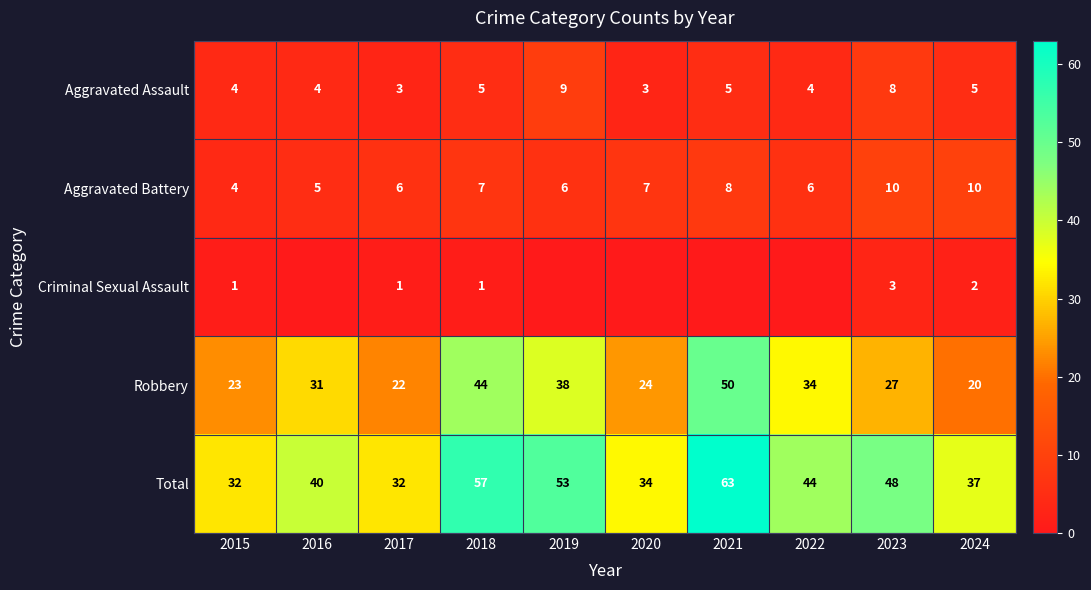

What is the spread (max minus min) of values at 2019?

53